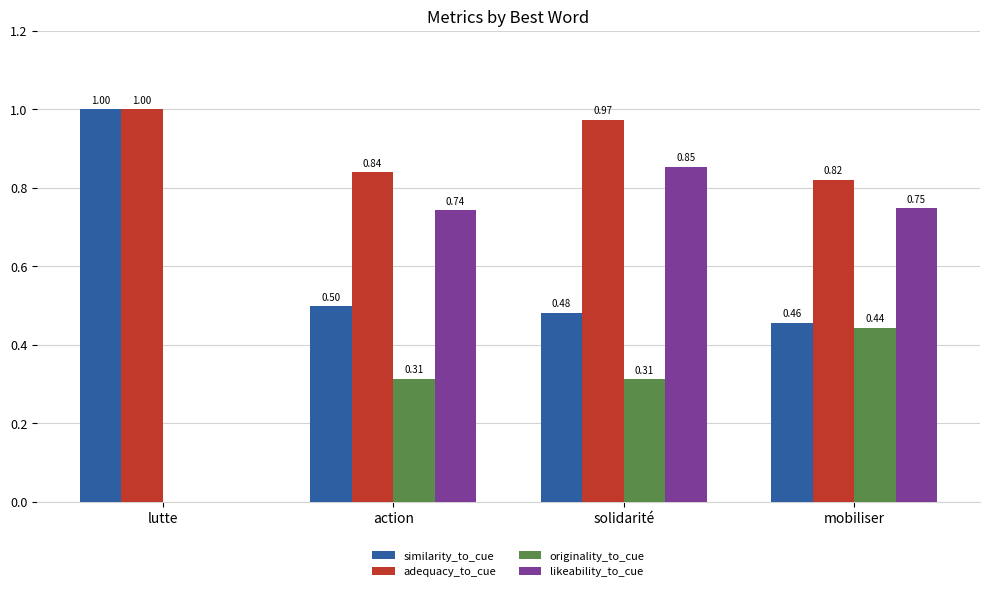

Is the value of adequacy_to_cue at mobiliser greater than the value of likeability_to_cue at solidarité?

No